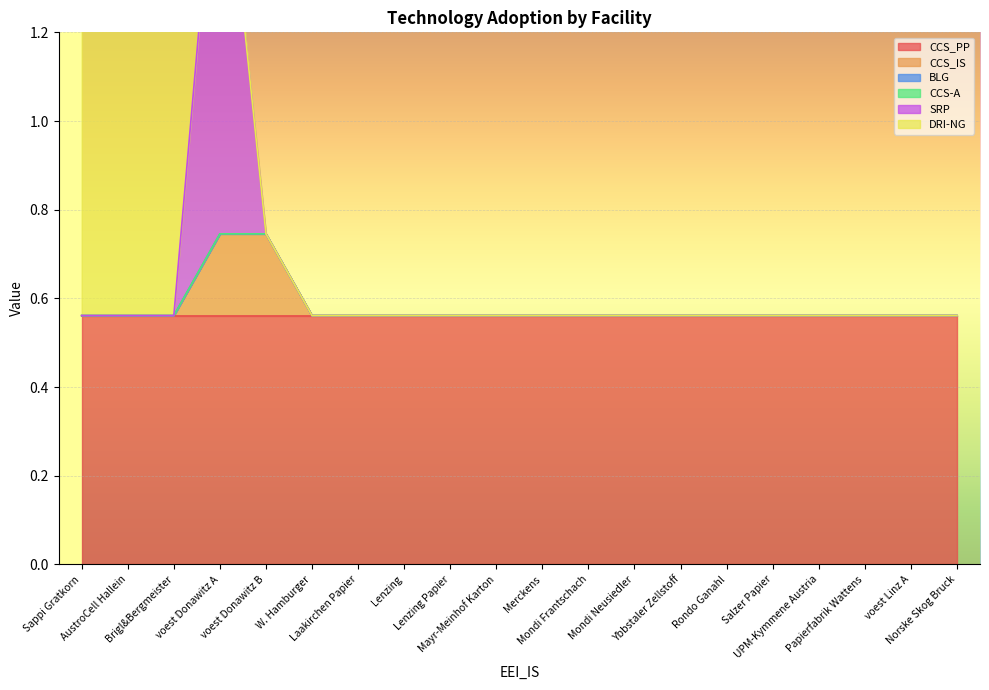

What position from the left is W. Hamburger?

6